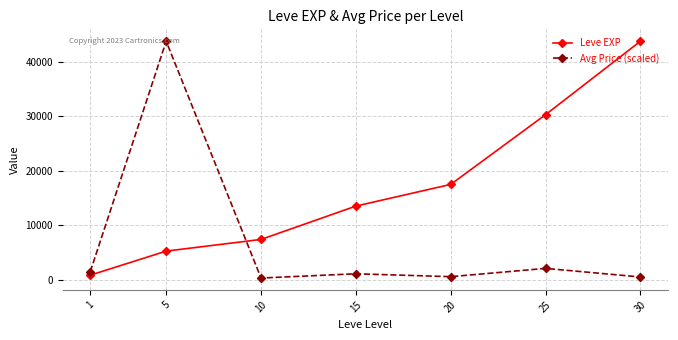

What is the total value across all series at 1?

2356.1